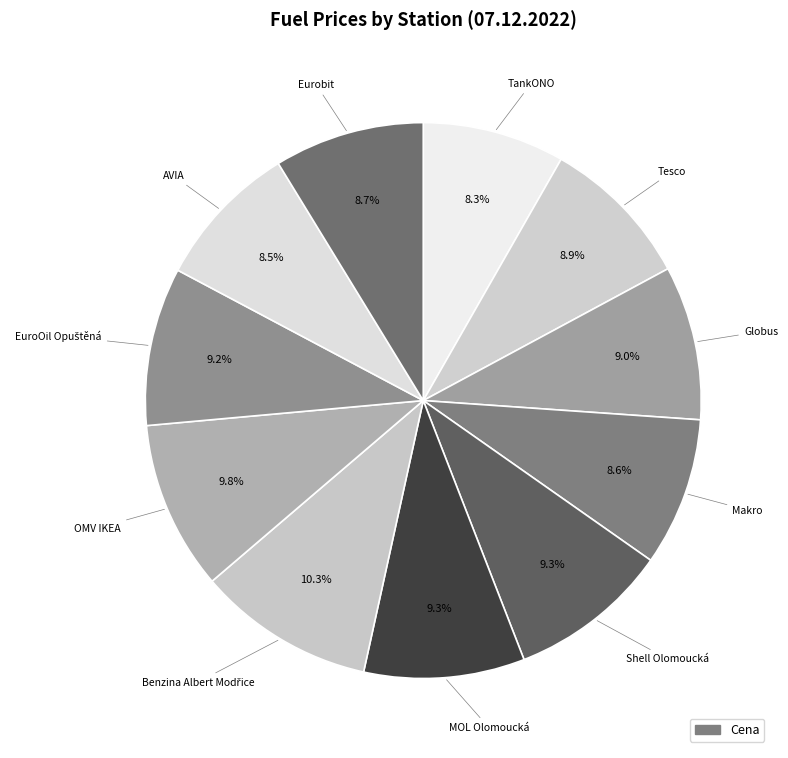

Count the number of slices in the pie.

11